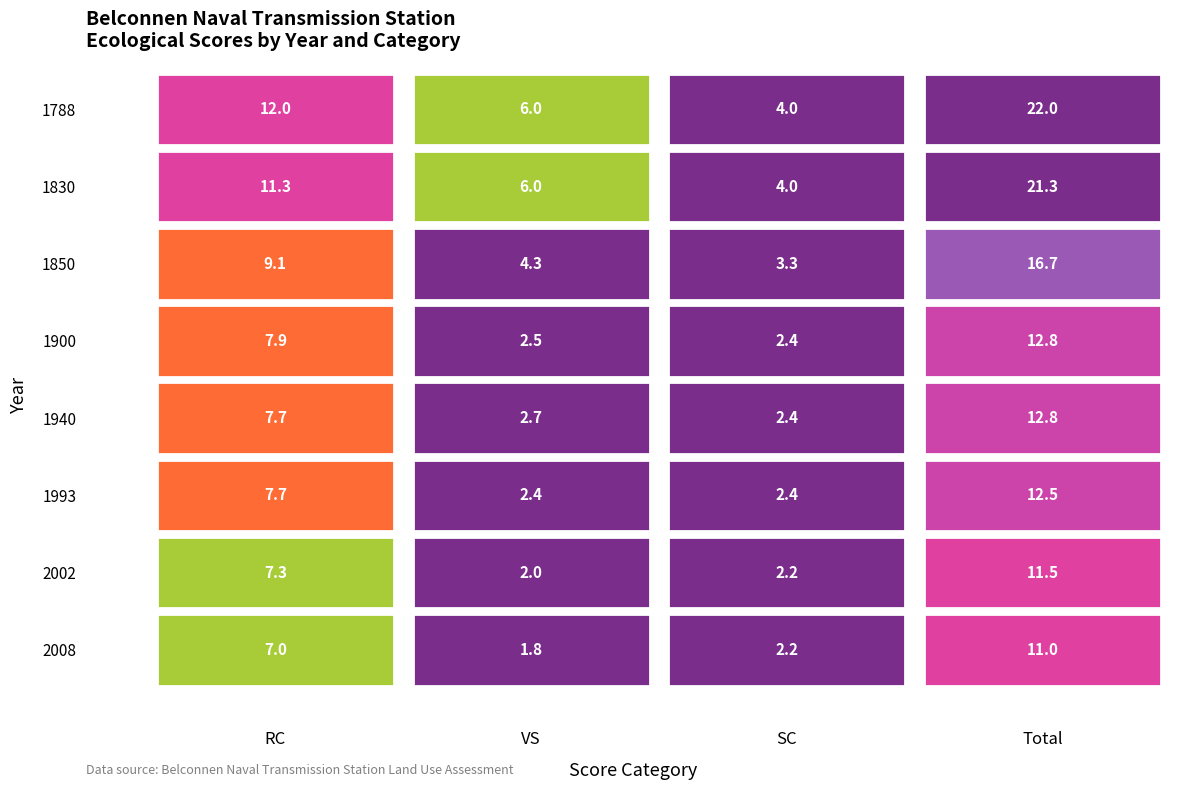

What is the maximum value shown in the chart?

22.0